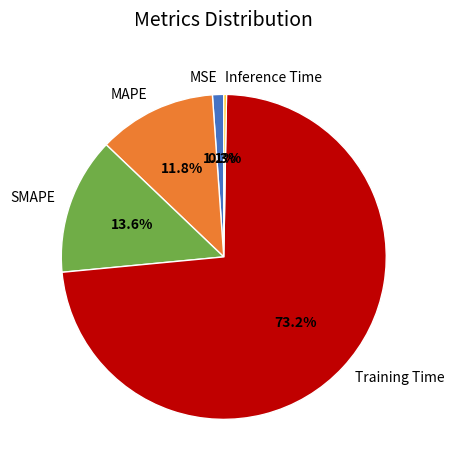

Which has a higher value, MAPE or Training Time?

Training Time